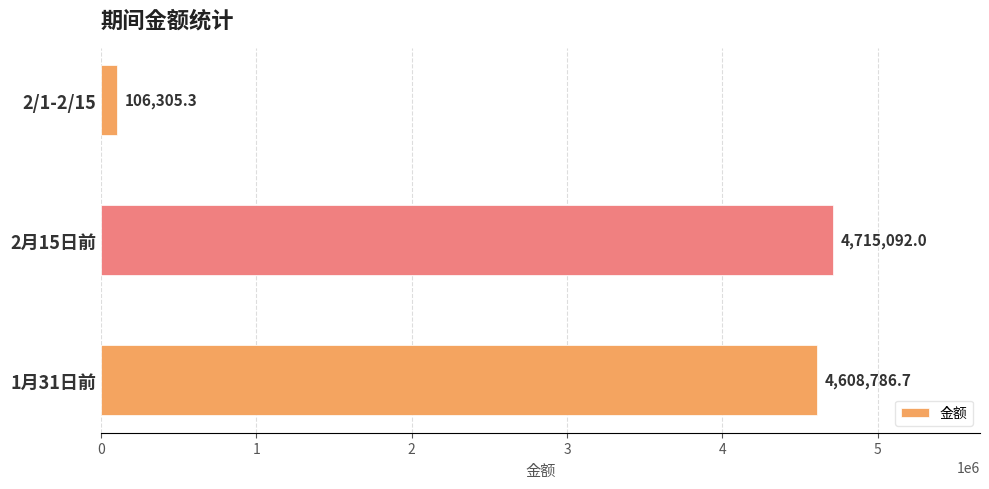

Rank the categories by value from highest to lowest.

2月15日前, 1月31日前, 2/1-2/15